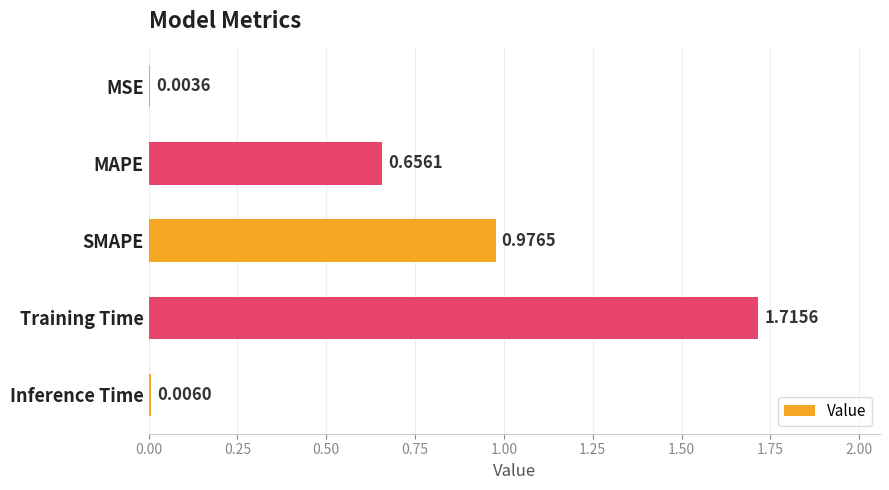

What is the change in value from MAPE to Inference Time?

-0.7